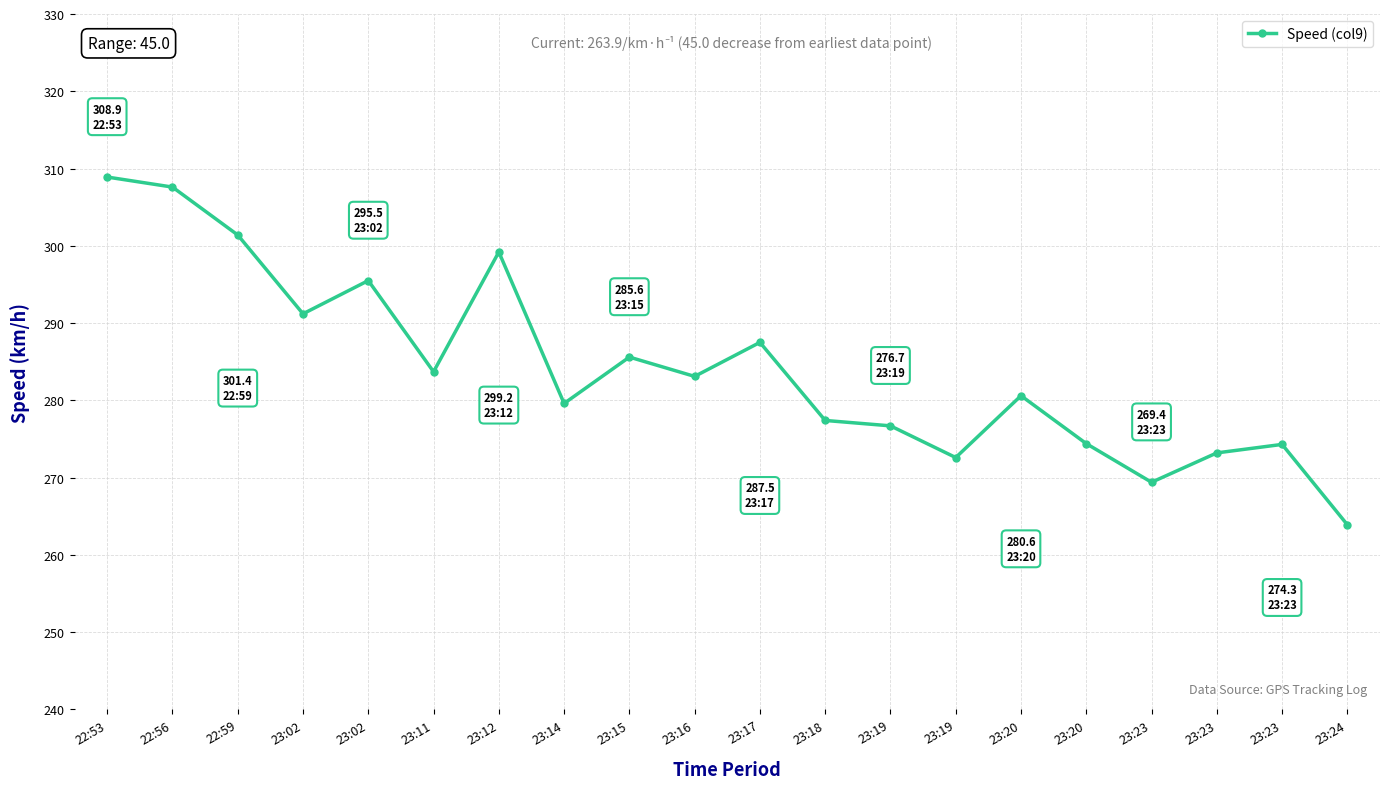

Is it true that the value at 23:20 is 274.4?

True